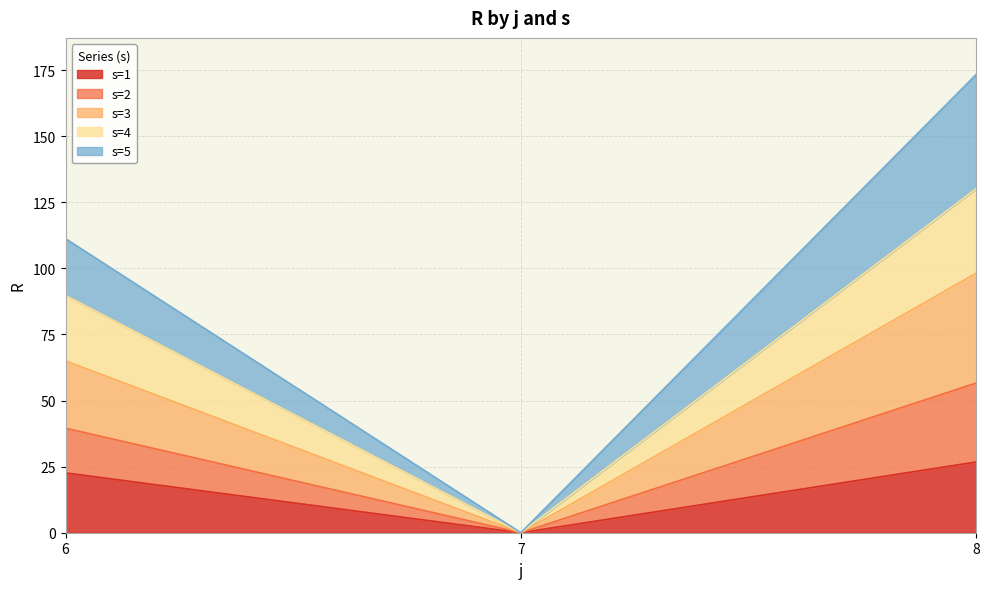

Which category has the lowest value in the s=3 series?

7